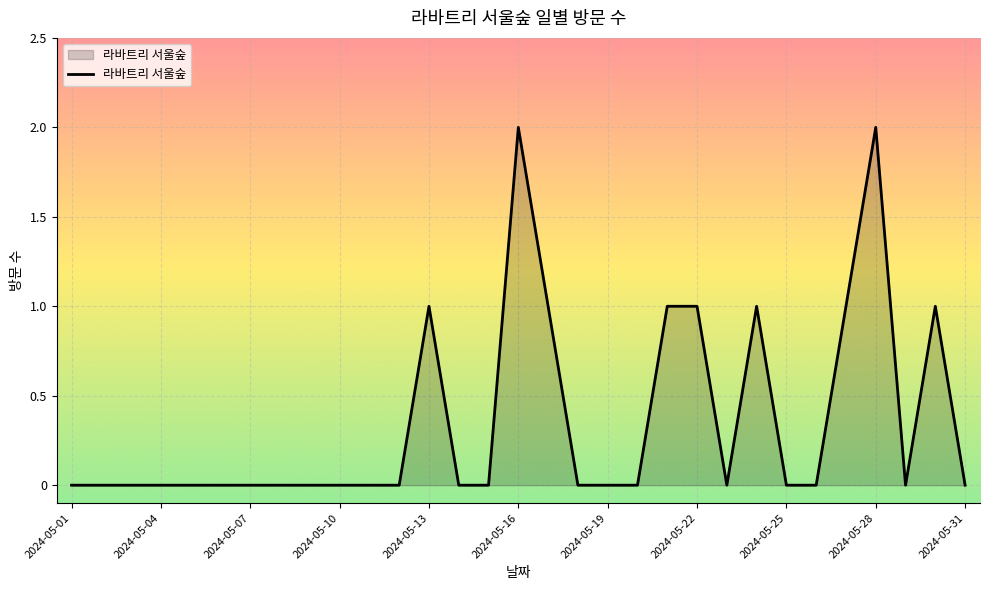

What is the value of the 30th point from the left?

1